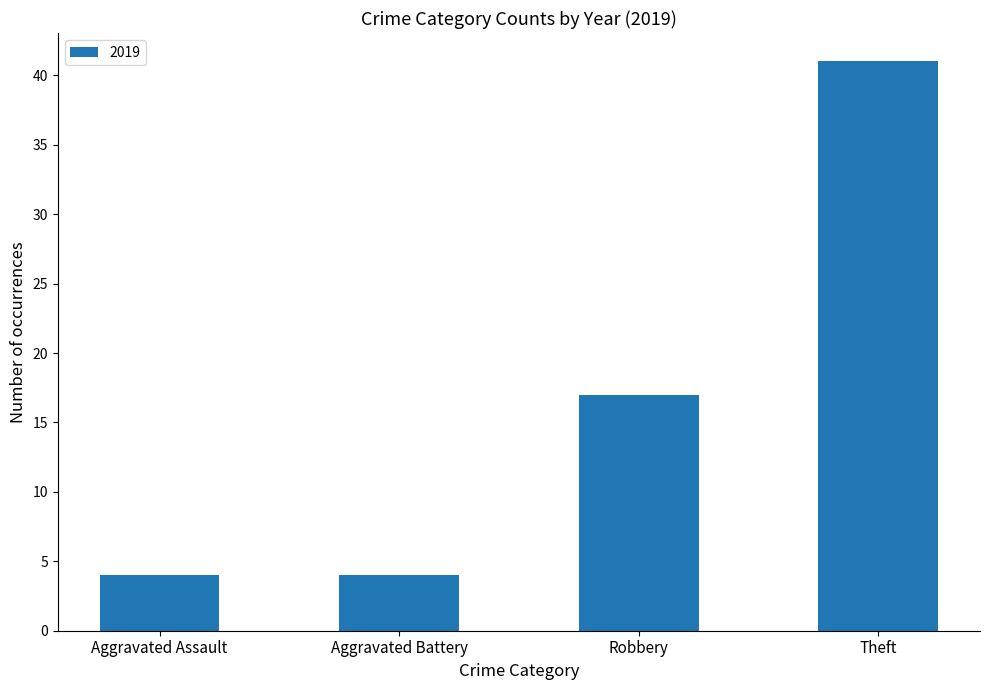

Is it true that the value at Robbery is 30?

False